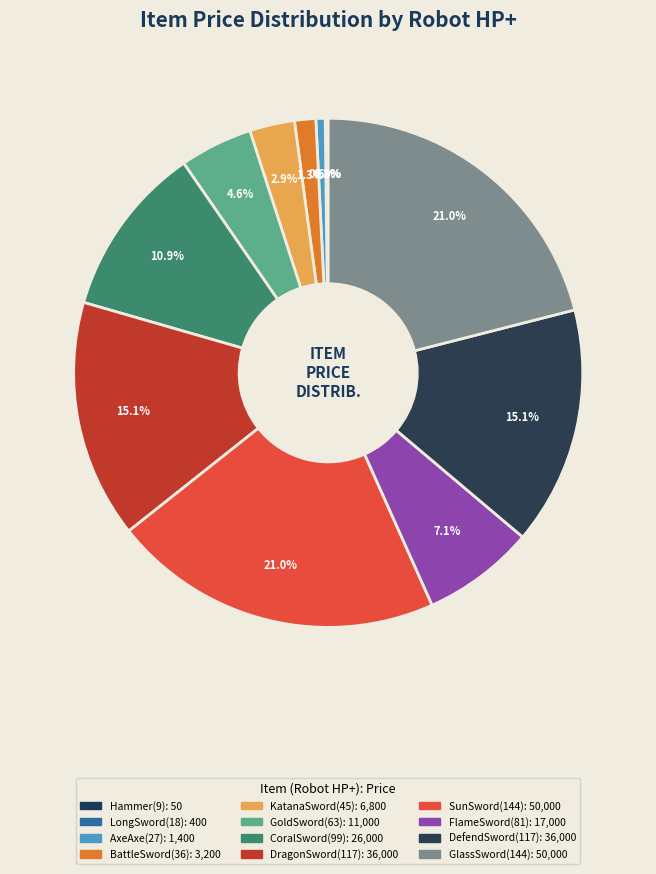

What percentage is the BattleSword(36) slice, to the nearest percent?

1%